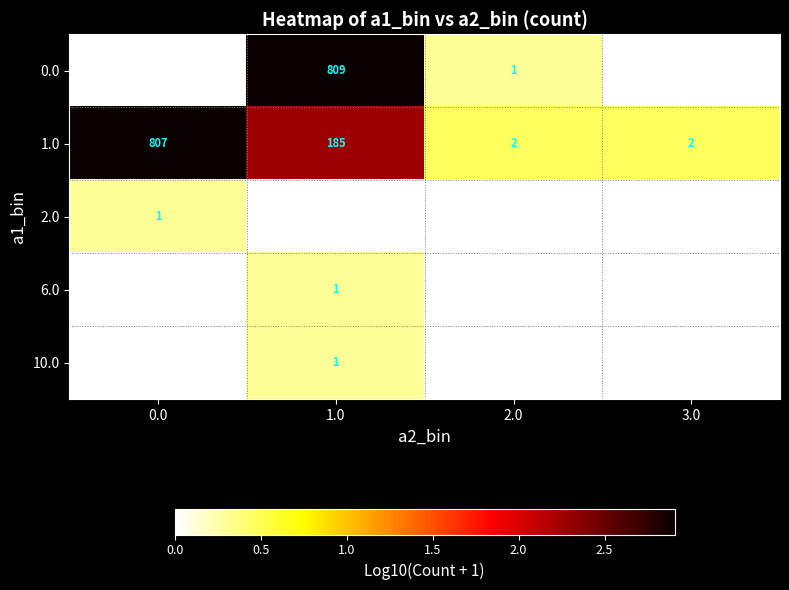

How many data points does each series have?

4